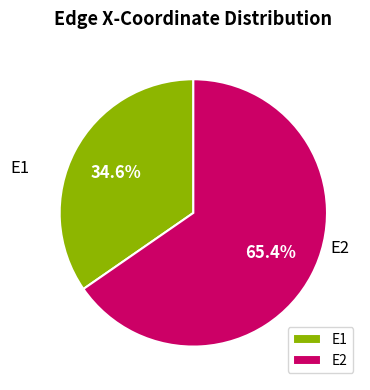

Which category has the biggest portion of the pie?

E2